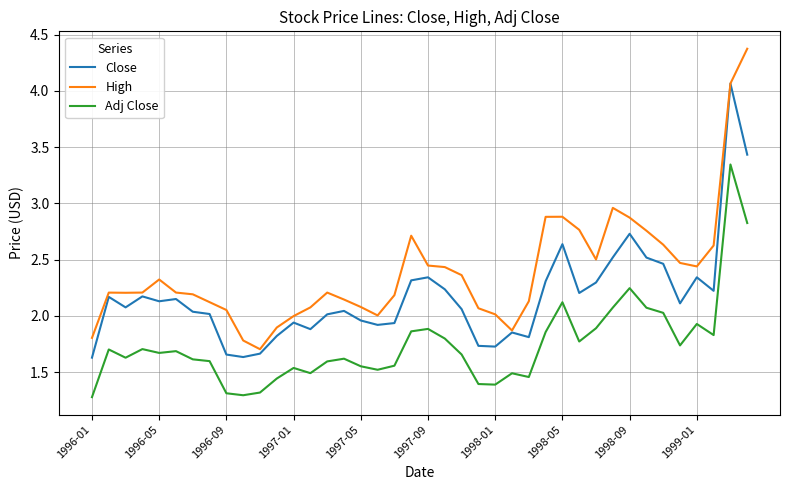

How many lines are shown in the chart?

3